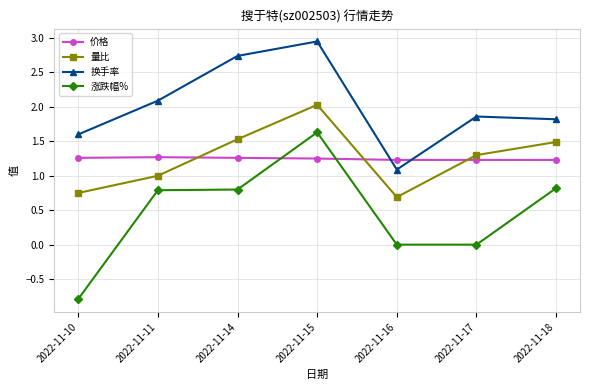

True or false: 涨跌幅% and 换手率 cross at least once.

False